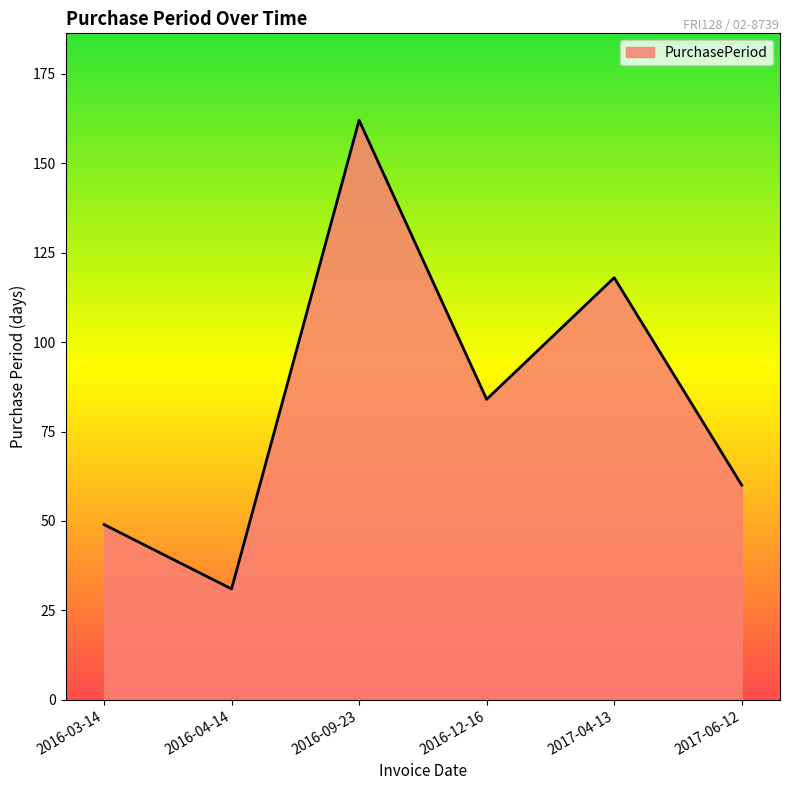

How many series are shown in this chart?

1